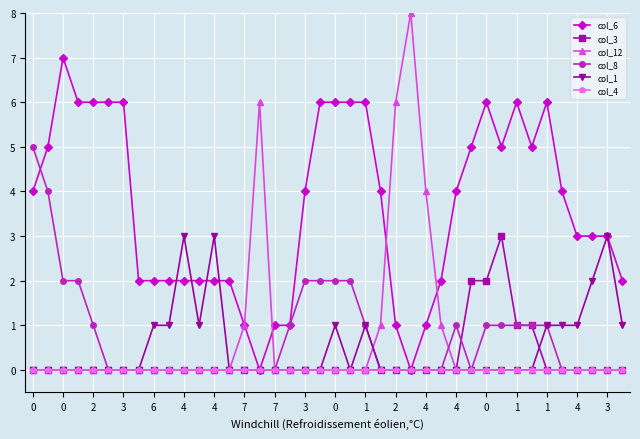

How many series are shown in this chart?

6